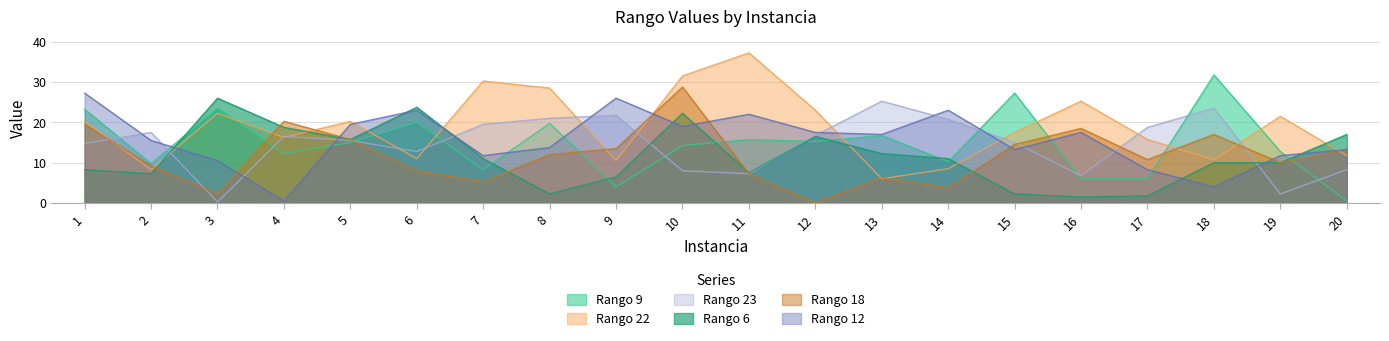

The Rango 12 series shows 26.0 at 9. True or false?

True